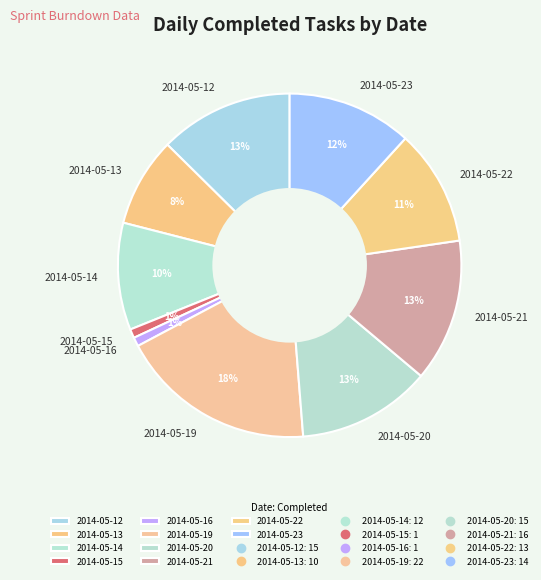

To the nearest percent, what is the average slice percentage?

10%